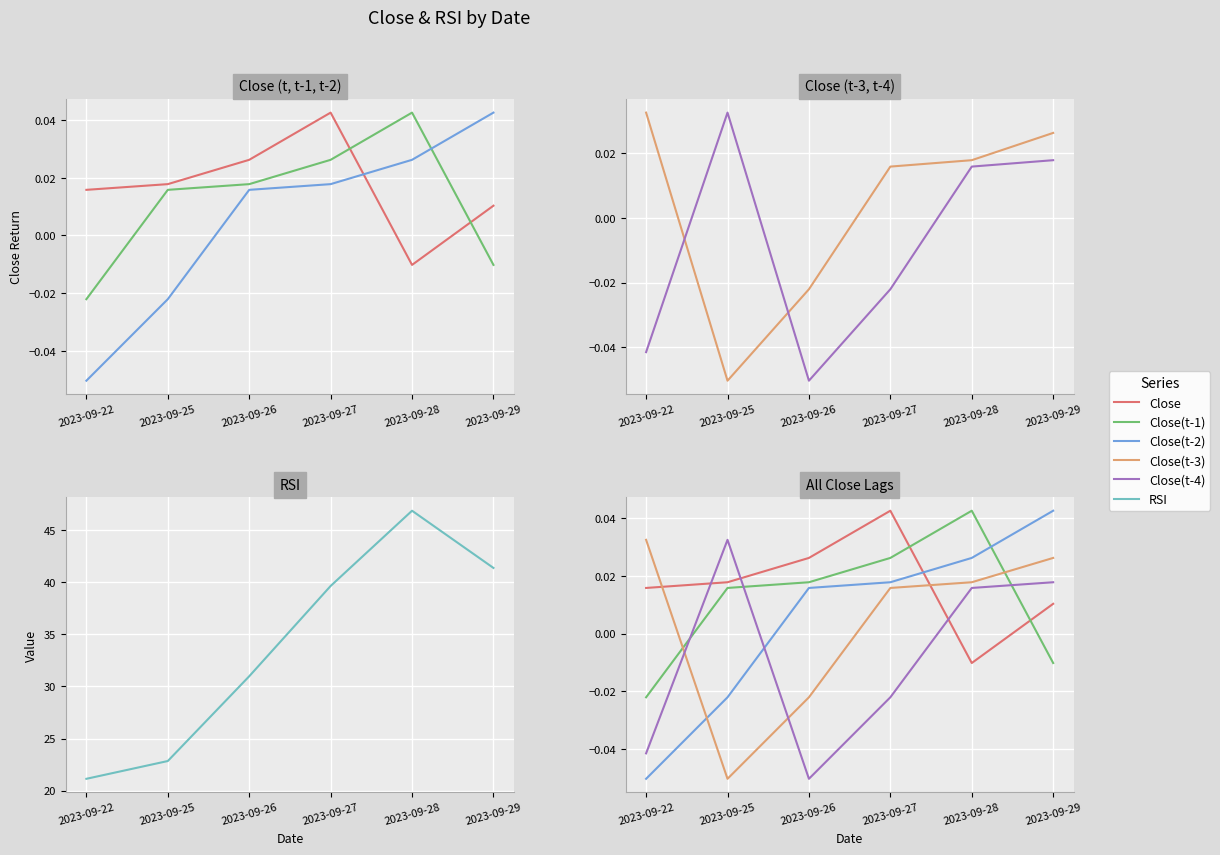

Rank the series at 2023-09-29 from lowest to highest value.

Close(t-1), Close, Close(t-4), Close(t-3), Close(t-2), RSI